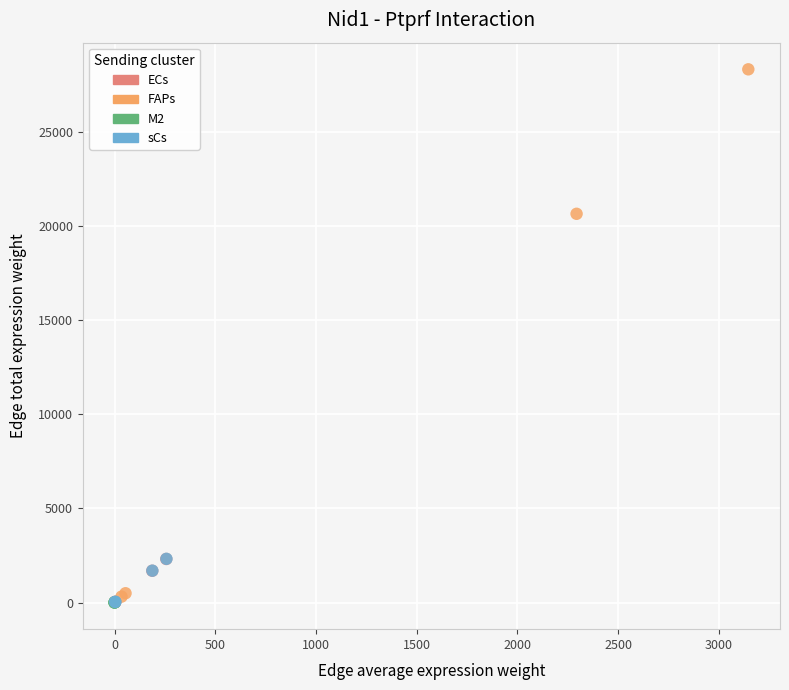

Which series reaches the maximum Y coordinate?

FAPs